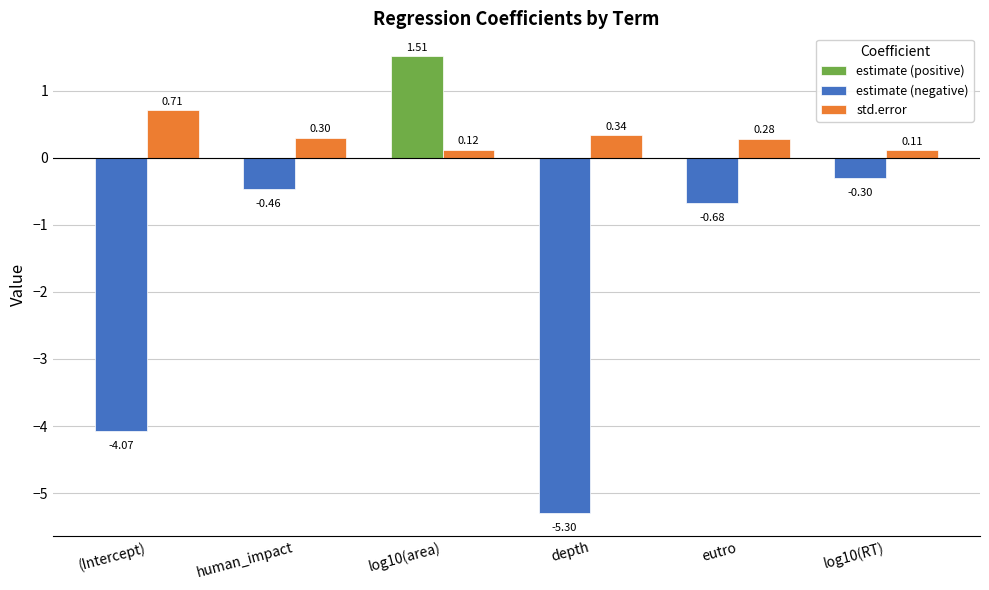

Which series has the largest range (max minus min)?

estimate (negative)